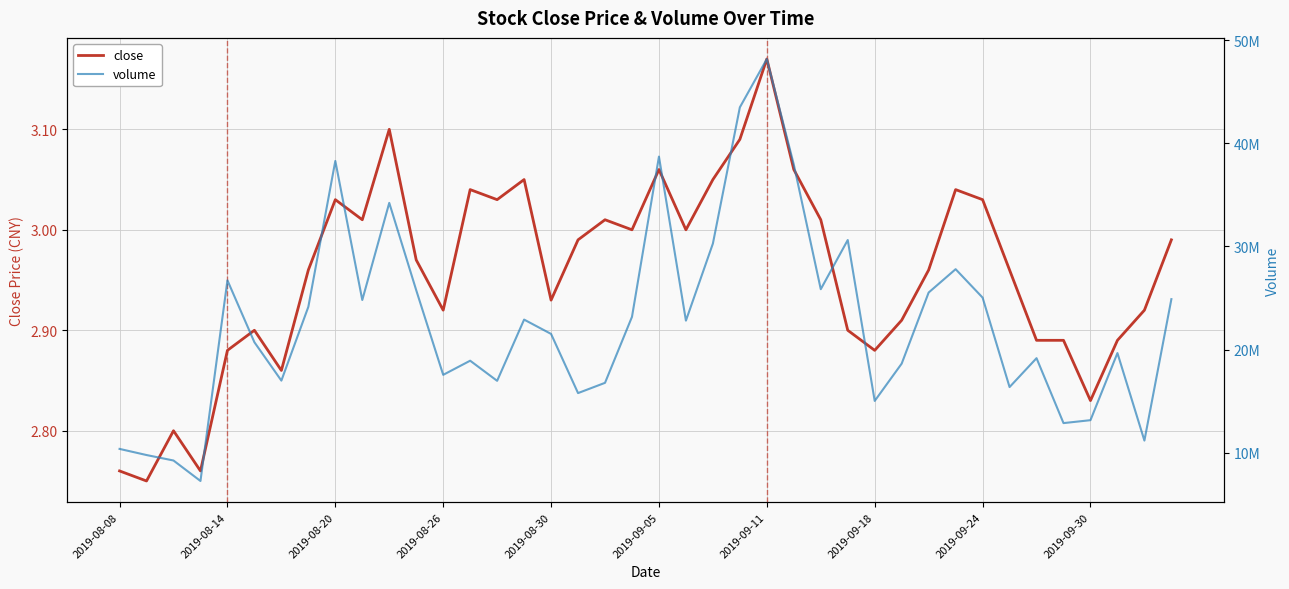

Reading right to left, what are all the values shown in this chart?

close: 3.0	2.9	2.9	2.8	2.9	2.9	3.0	3.0	3.0	3.0	2.9	2.9	2.9	3.0	3.1	3.2	3.1	3.0	3.0	3.1	3.0	3.0	3.0	2.9	3.0	3.0	3.0	2.9	3.0	3.1	3.0	3.0	3.0	2.9	2.9	2.9	2.8	2.8	2.8	2.8
volume: 24889050.0	11166254.0	19657604.0	13145800.0	12862526.0	19161900.0	16358000.0	25039800.0	27796392.0	25531891.0	18634392.0	15013572.0	30625306.0	25854501.0	37949133.0	48191863.0	43502124.0	30282154.0	22805086.0	38720452.0	23172702.0	16769600.0	15774604.0	21515101.0	22905506.0	16963398.0	18916902.0	17544800.0	25756072.0	34229582.0	24807404.0	38299722.0	24145888.0	16984704.0	20708785.0	26715286.0	7246300.0	9232848.0	9763766.0	10358400.0